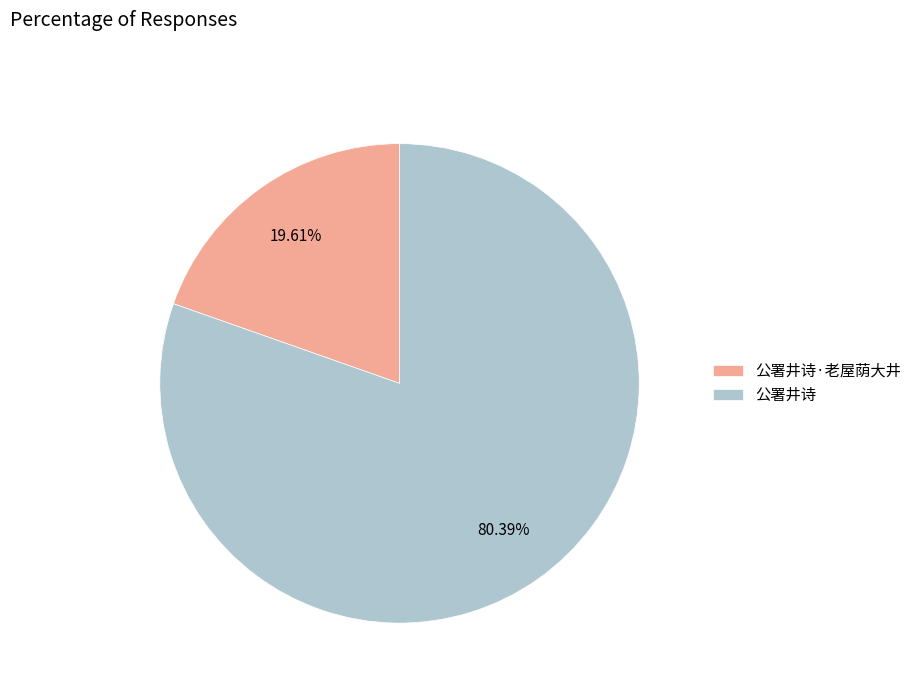

Is it true that 公署井诗·老屋荫大井 is 12% of the pie?

False